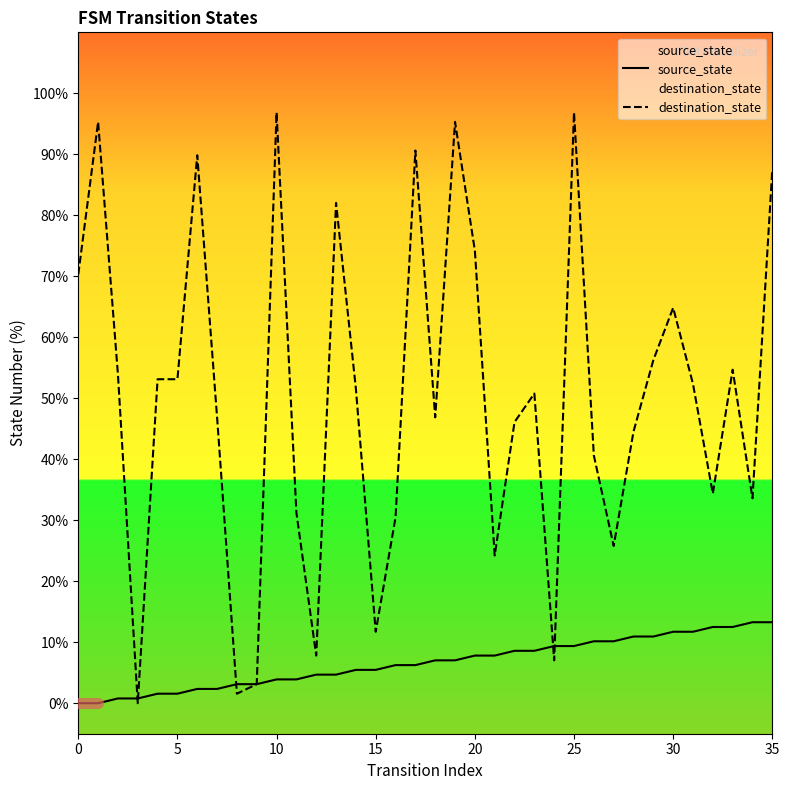

List the series in order of their overall mean, lowest first.

source_state, destination_state